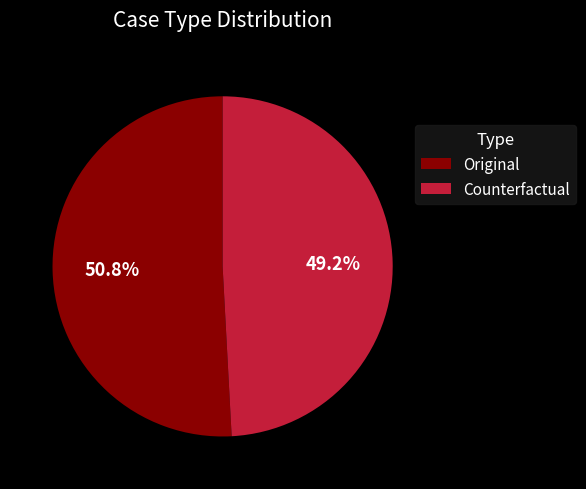

Rank the categories by value from lowest to highest.

Counterfactual, Original